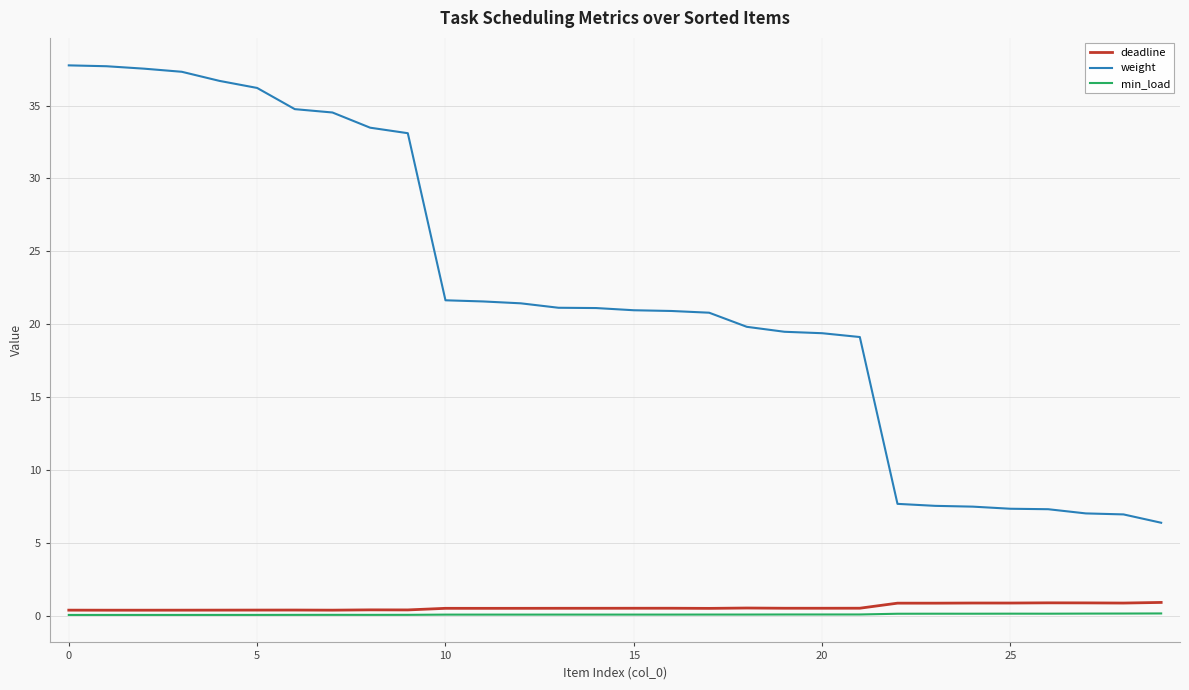

True or false: min_load and weight intersect in this chart.

False